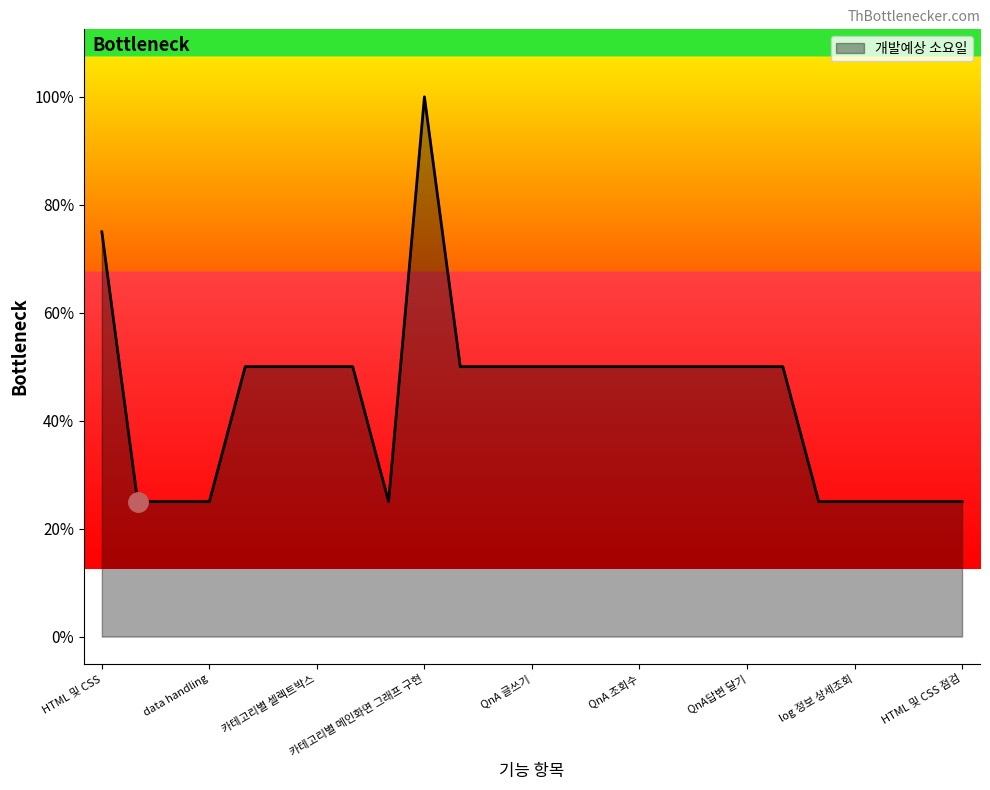

Does the chart have visible grid lines?

No